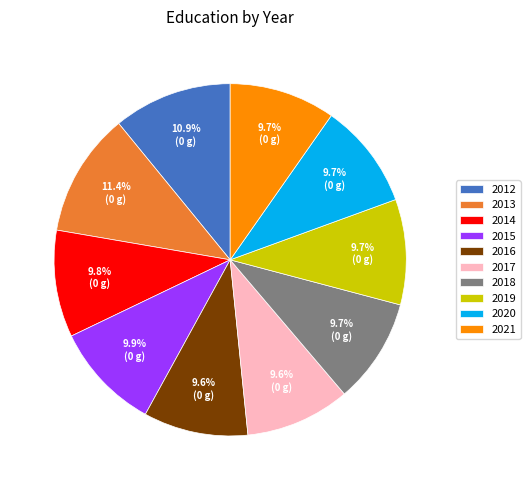

Is it true that 2012 is 3% of the pie?

False